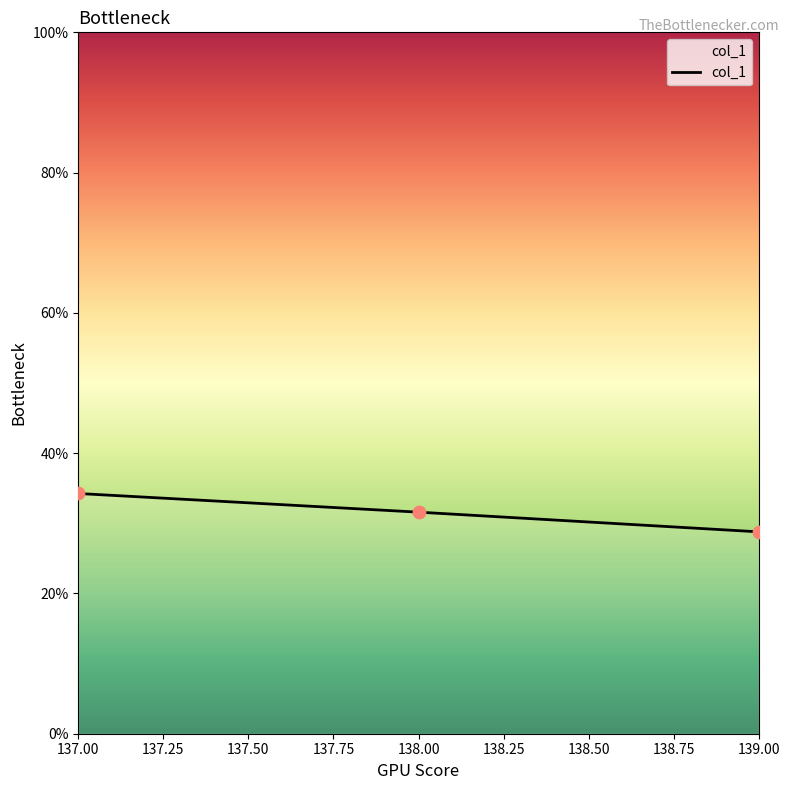

What is the change in value from 137.00 to 138.00?

-2.7